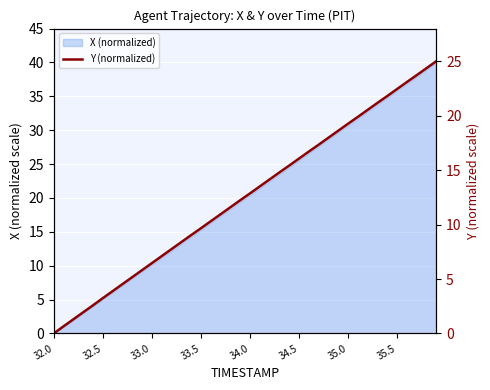

Reading left to right, what are all the values shown in this chart?

0.0	0.7	1.3	1.9	2.6	3.2	3.9	4.5	5.2	5.8	6.5	7.1	7.7	8.4	9.0	9.7	10.3	10.9	11.6	12.2	12.9	13.5	14.1	14.8	15.4	16.1	16.7	17.3	18.0	18.6	19.3	19.9	20.5	21.2	21.8	22.4	23.1	23.7	24.4	25.0